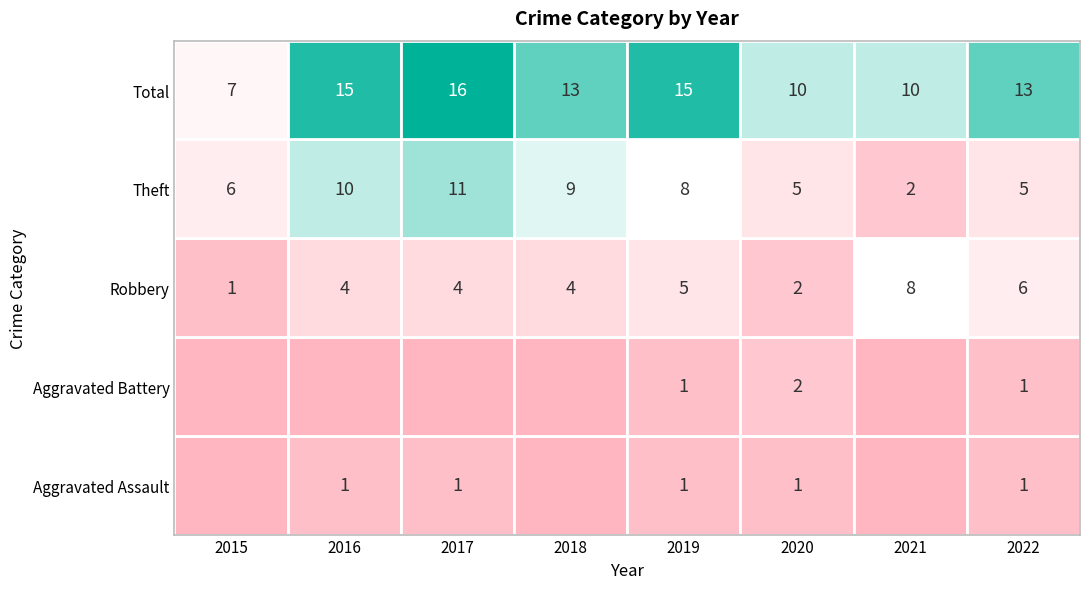

The Aggravated Battery series shows 0 at 2018. True or false?

True